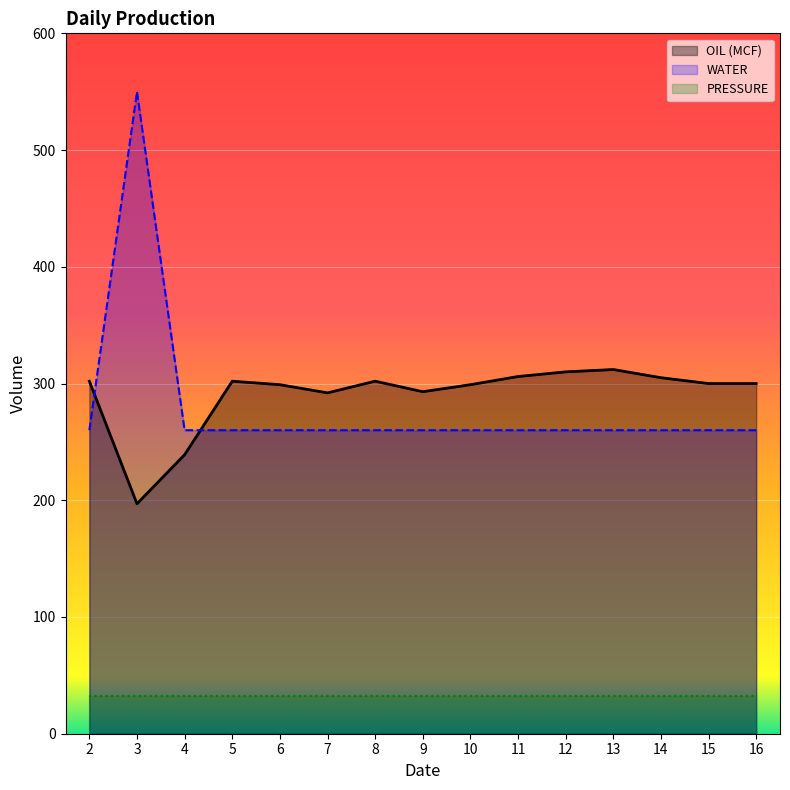

Which series changed the most between 7 and 11?

OIL (MCF) line